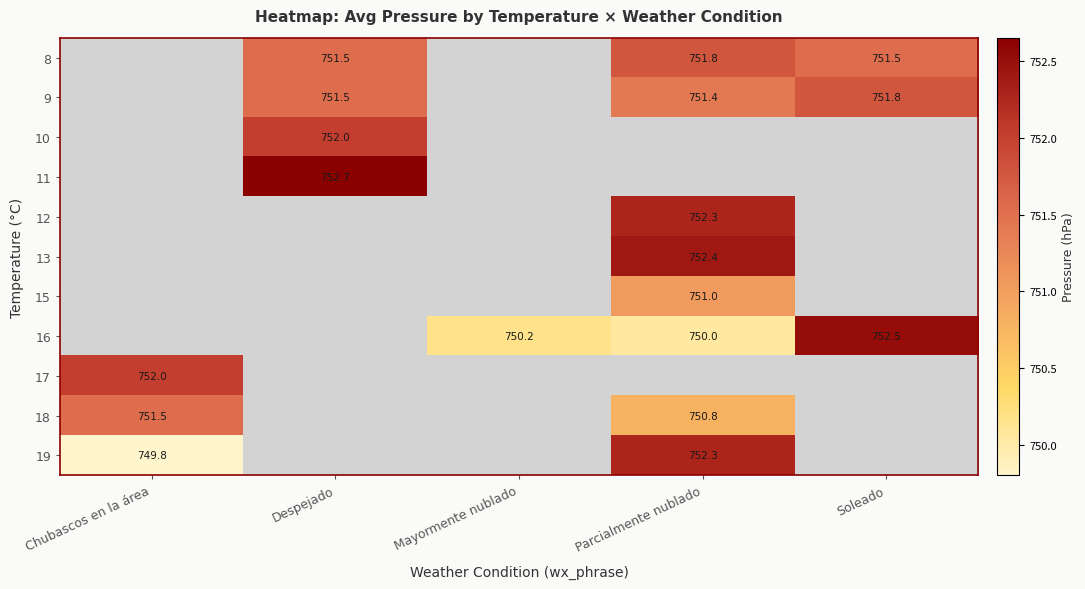

What is the difference between the maximum and minimum values in the row_9 series?

0.7